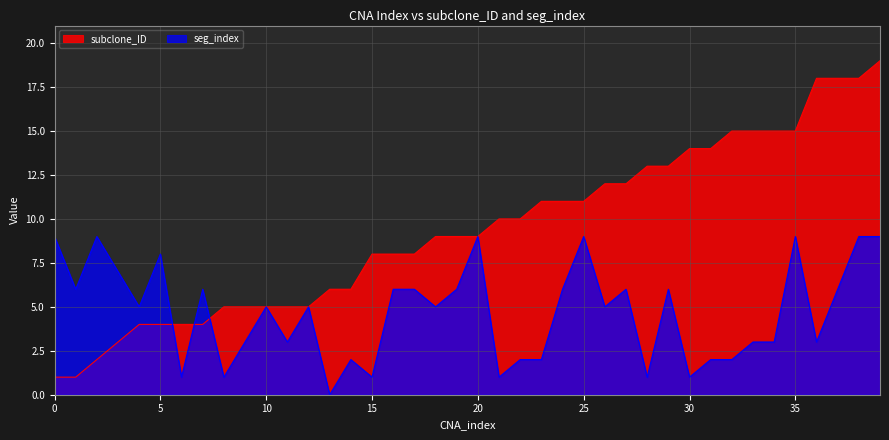

What is the sum of the seg_index values at 25 and 27?

15